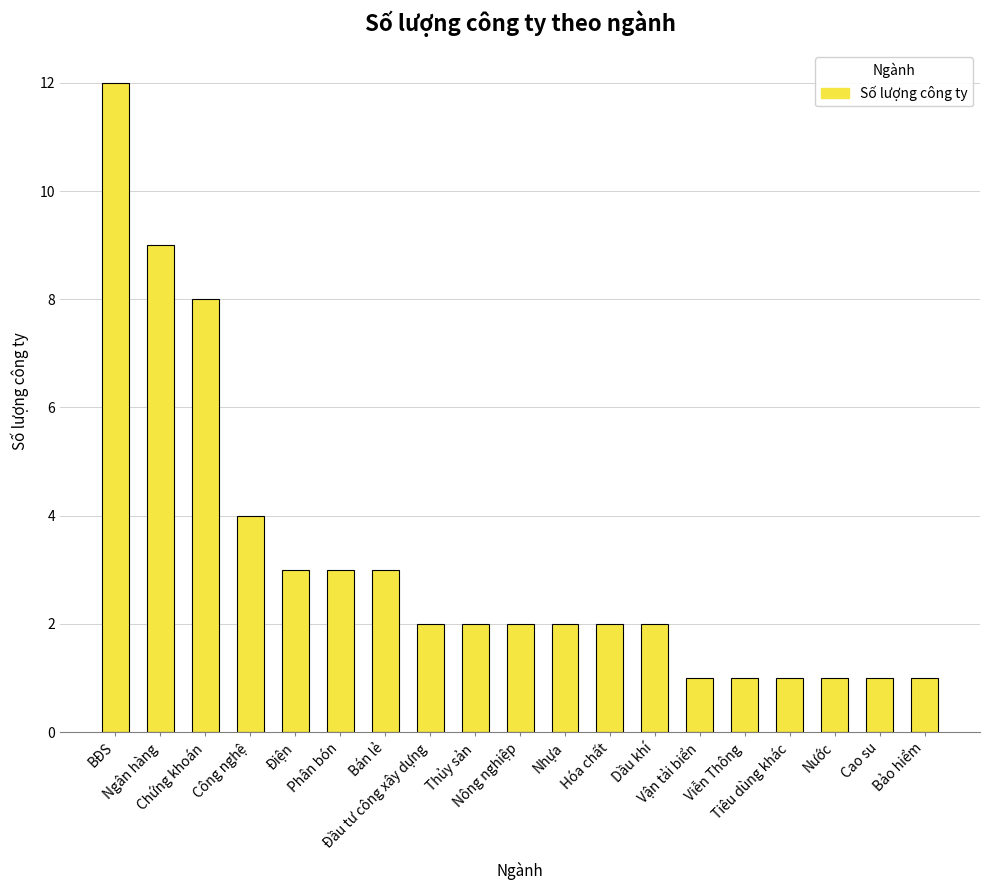

What is the difference between the maximum and minimum values?

11